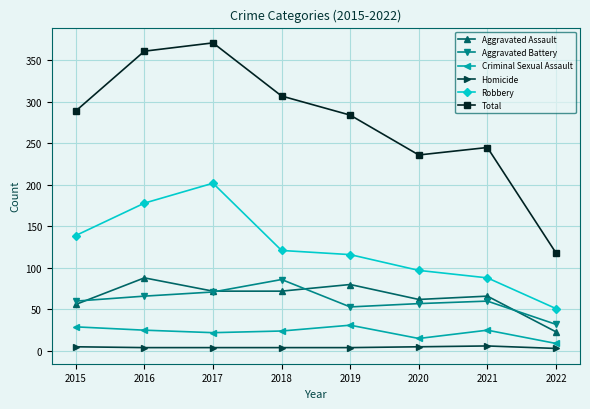

Which series has the largest total across all categories?

Total